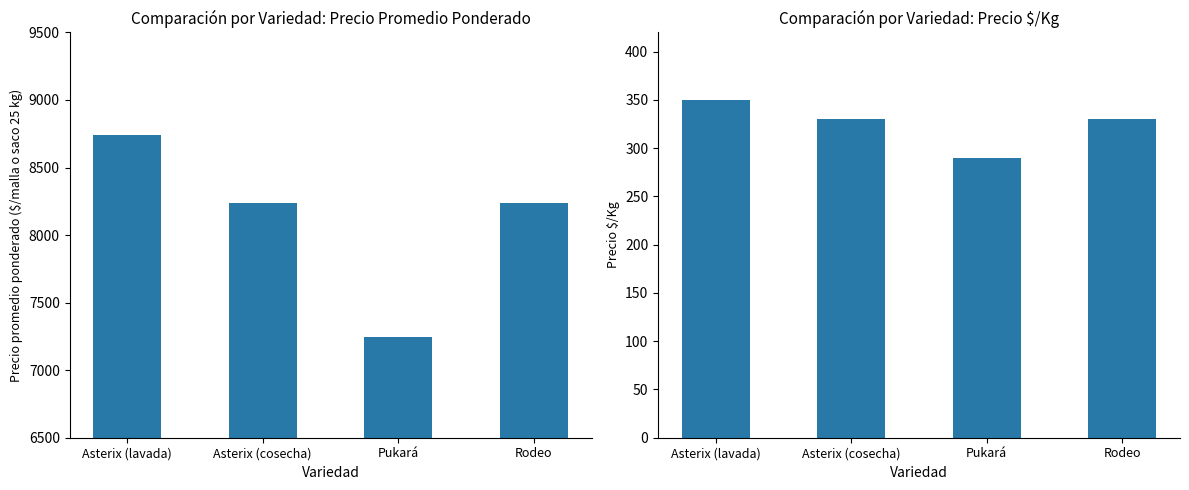

Rank the series at Pukará from highest to lowest value.

Precio promedio ponderado, Precio $/Kg